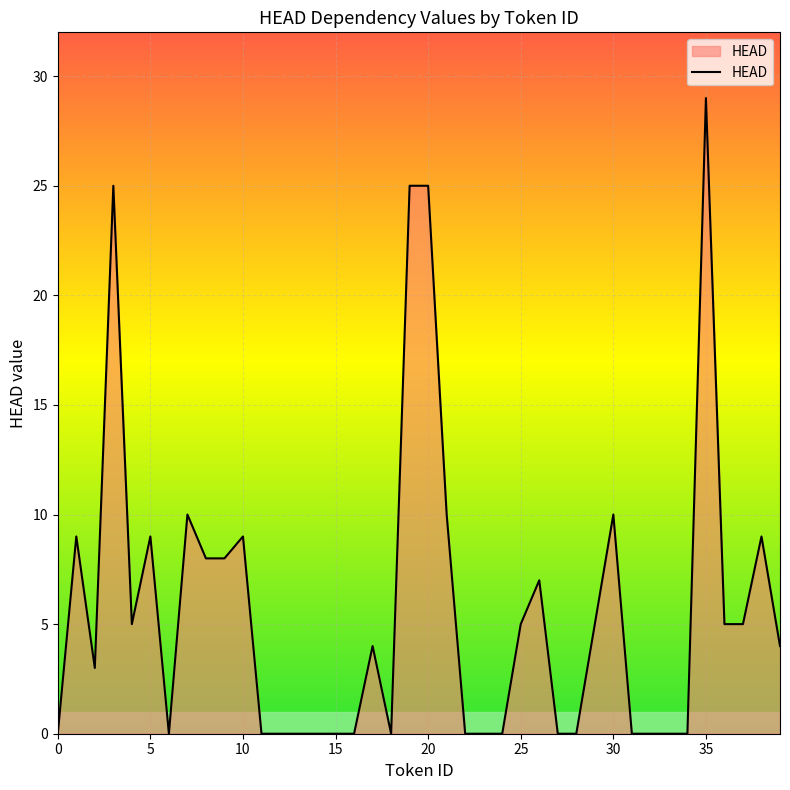

What is the maximum value shown in the chart?

29